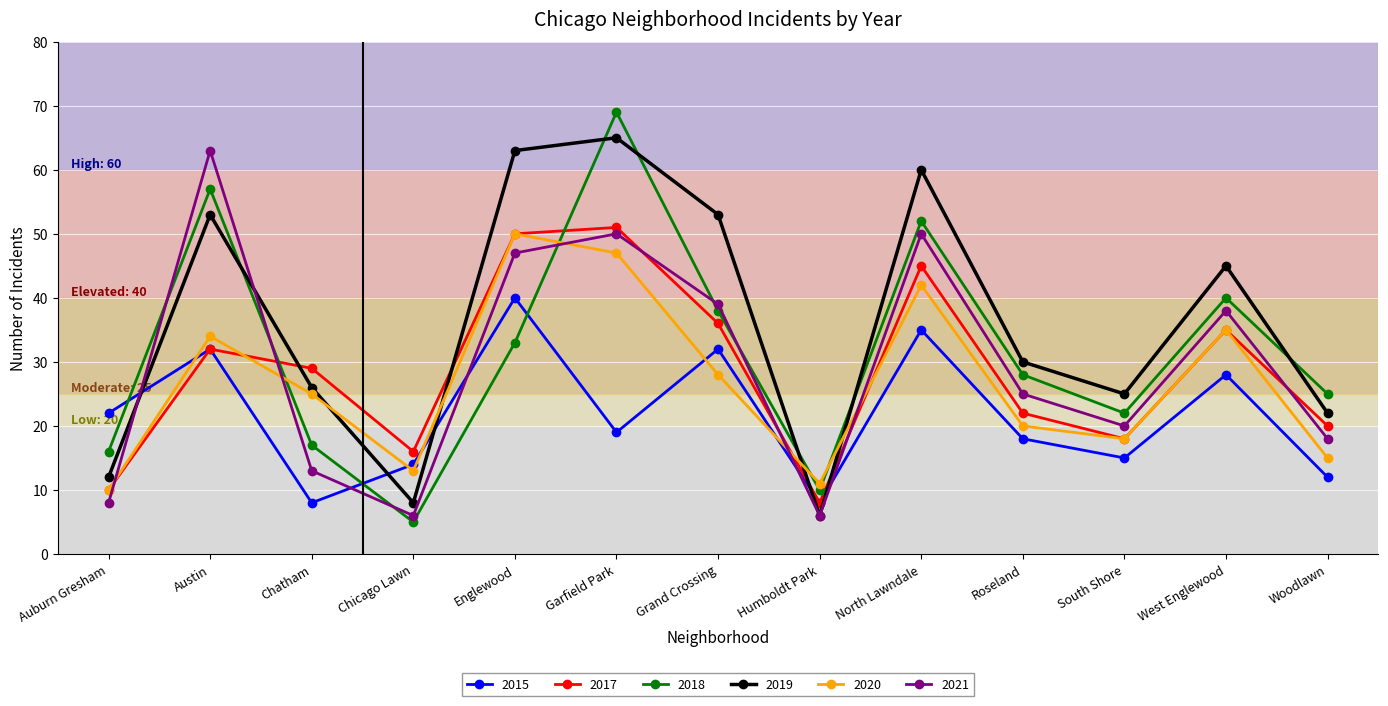

The 2015 series shows 40 at West Englewood. True or false?

False